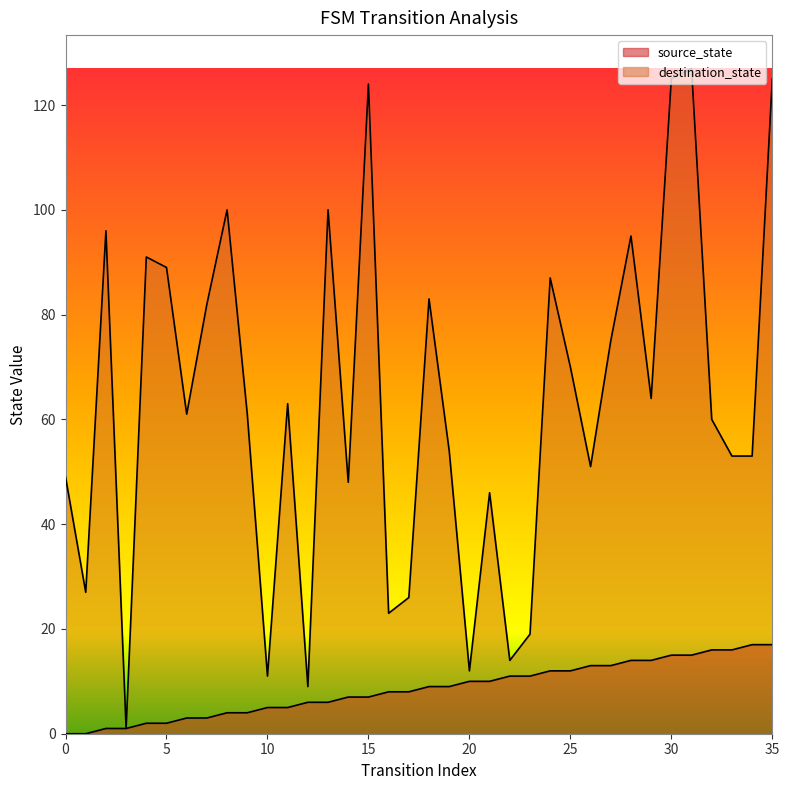

Reading left to right, extract all data points from this chart.

source_state: 0=0	1=0	2=1	3=1	4=2	5=2	6=3	7=3	8=4	9=4	10=5	11=5	12=6	13=6	14=7	15=7	16=8	17=8	18=9	19=9	20=10	21=10	22=11	23=11	24=12	25=12	26=13	27=13	28=14	29=14	30=15	31=15	32=16	33=16	34=17	35=17
destination_state: 0=49	1=27	2=96	3=1	4=91	5=89	6=61	7=82	8=100	9=61	10=11	11=63	12=9	13=100	14=48	15=124	16=23	17=26	18=83	19=54	20=12	21=46	22=14	23=19	24=87	25=70	26=51	27=75	28=95	29=64	30=125	31=127	32=60	33=53	34=53	35=125